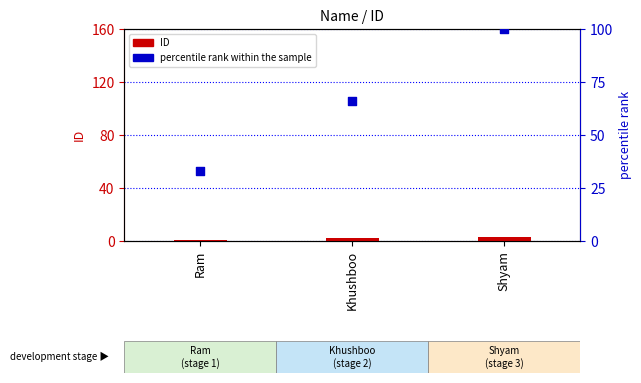

Which series reaches the minimum Y coordinate?

ID